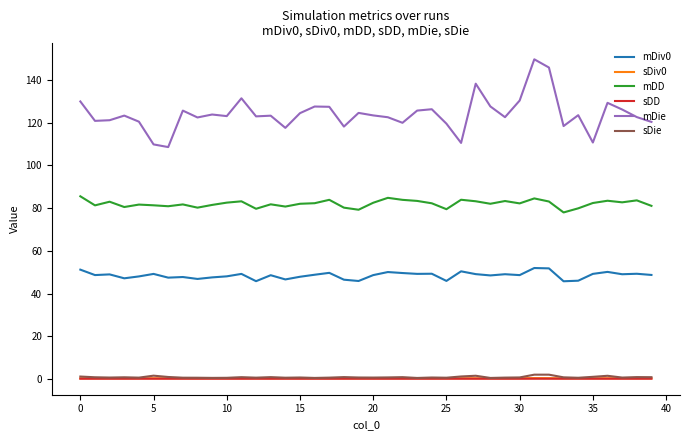

Which series has the largest total across all categories?

mDie